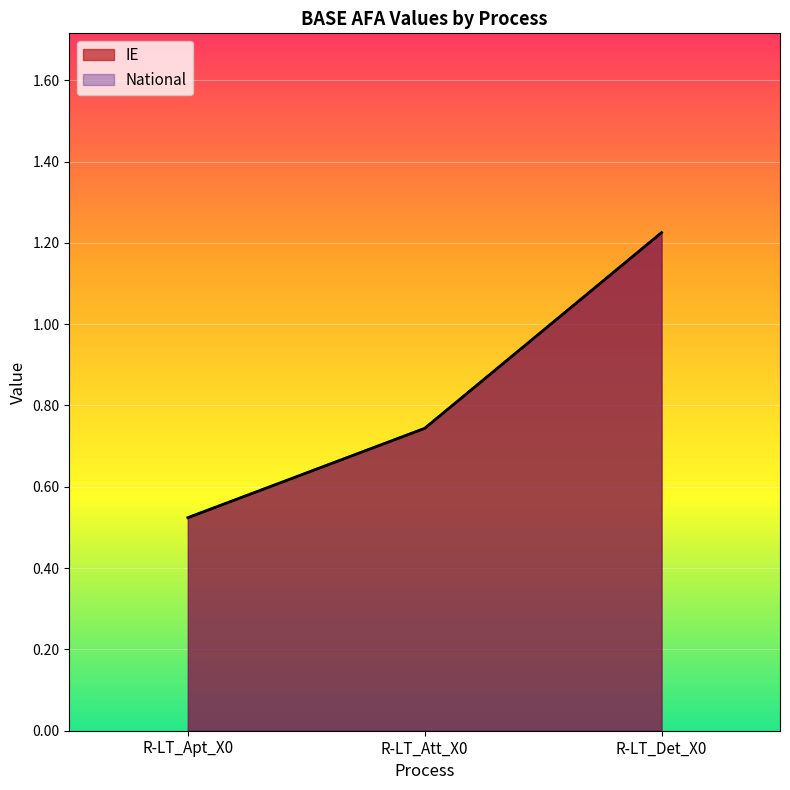

The National series shows 0.8 at R-LT_Apt_X0. True or false?

False